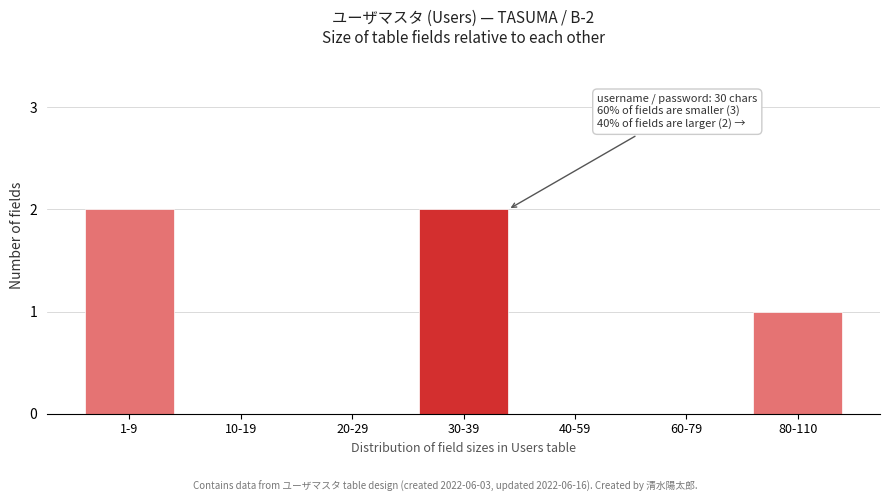

Reading right to left, what are all the values shown in this chart?

80-110=1	60-79=0	40-59=0	30-39=2	20-29=0	10-19=0	1-9=2